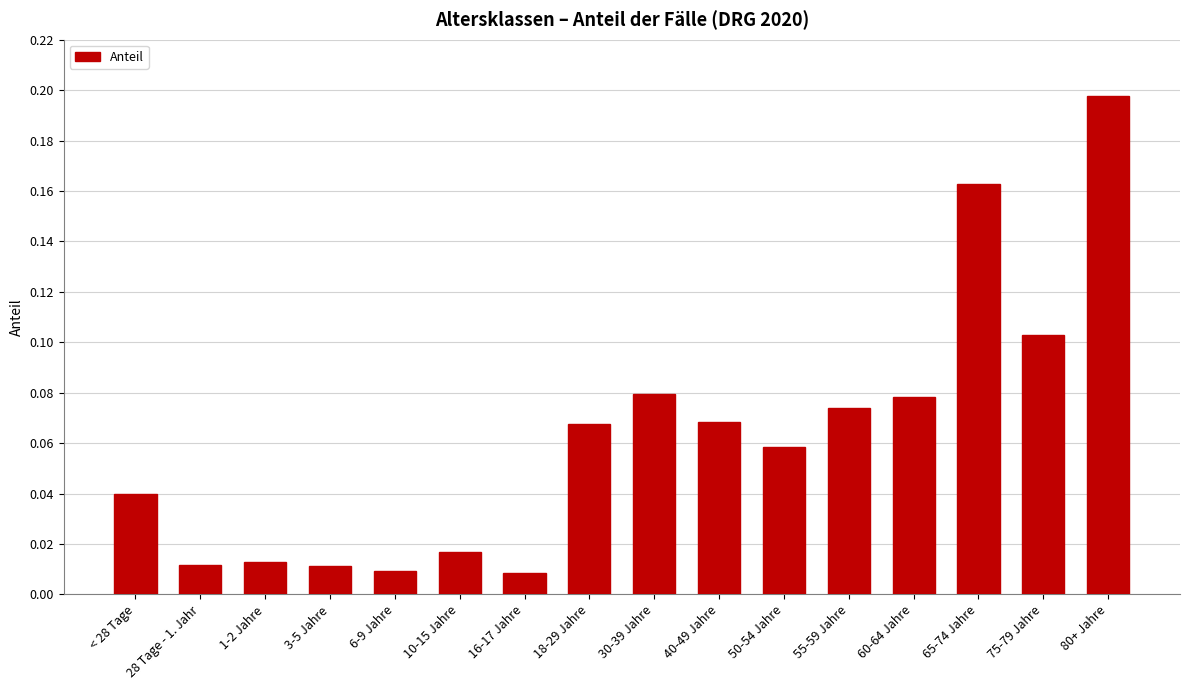

What position from the right is 40-49 Jahre?

7